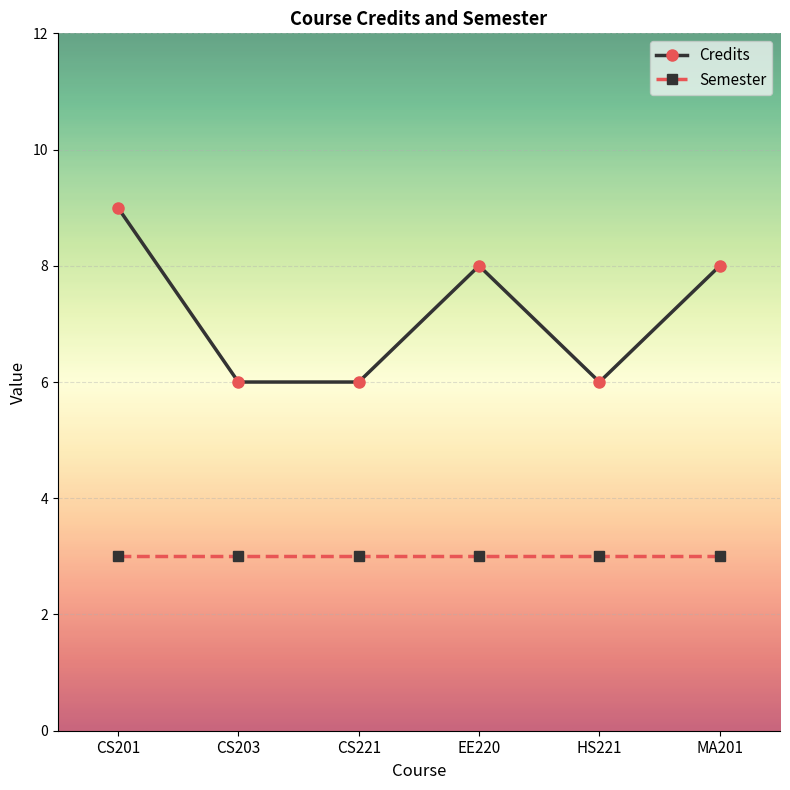

What value does the Semester series have at MA201?

3